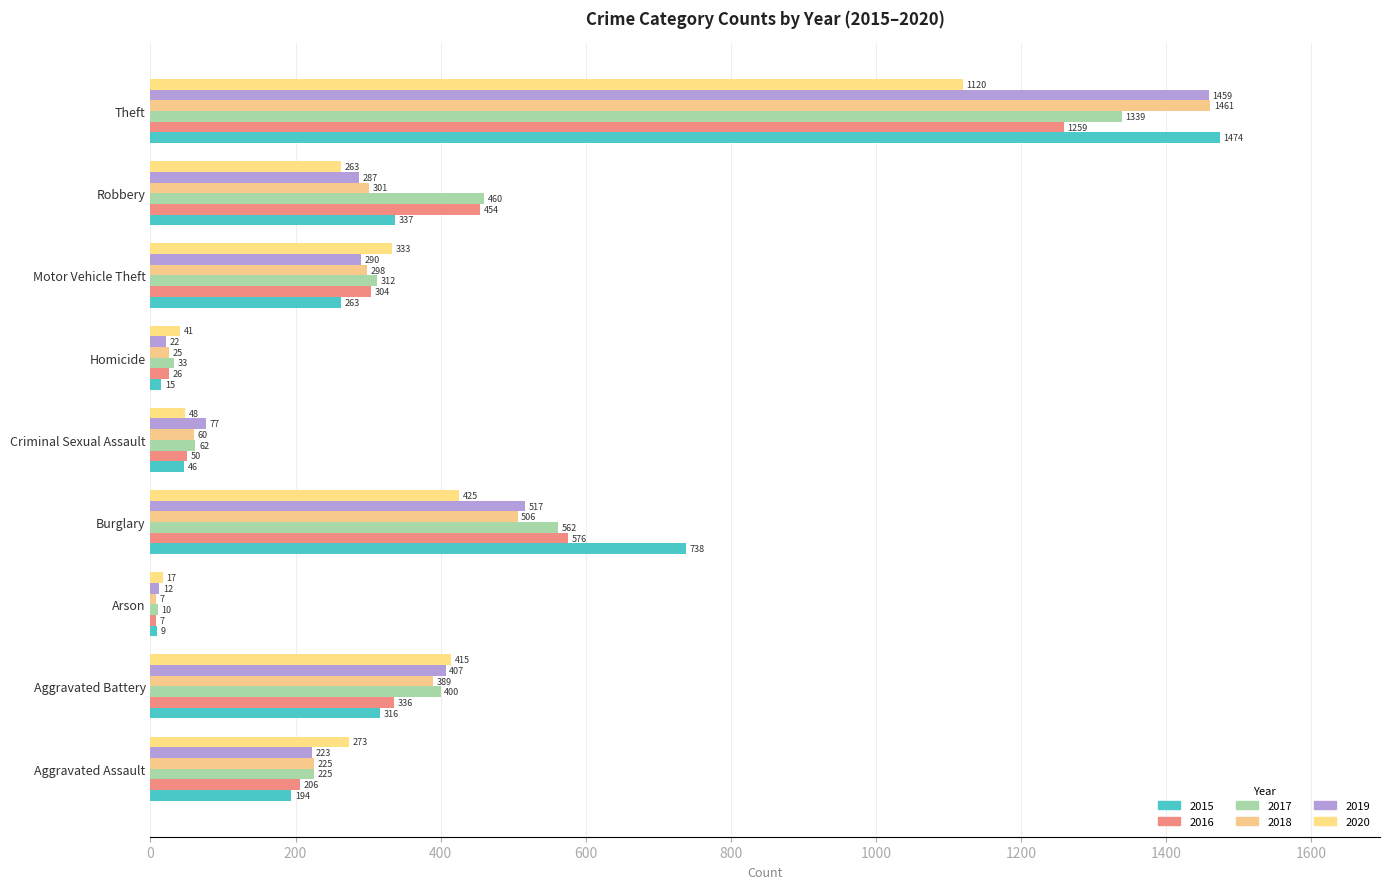

Count the number of categories in the chart.

9